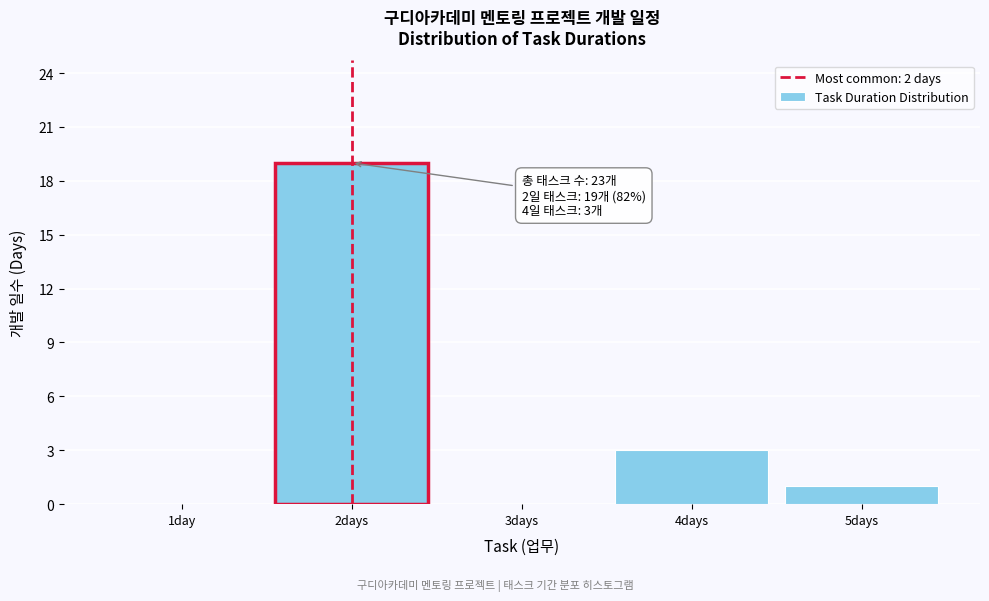

Reading left to right, list all the values displayed in this chart.

1day=0	2days=19	3days=0	4days=3	5days=1